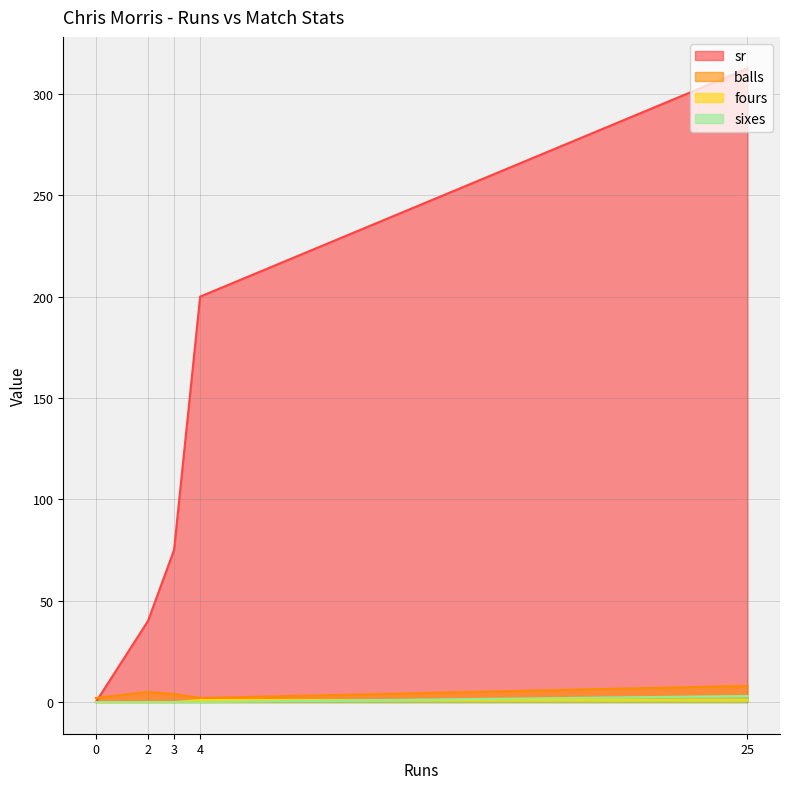

What is the label of the 5th point from the left?

25